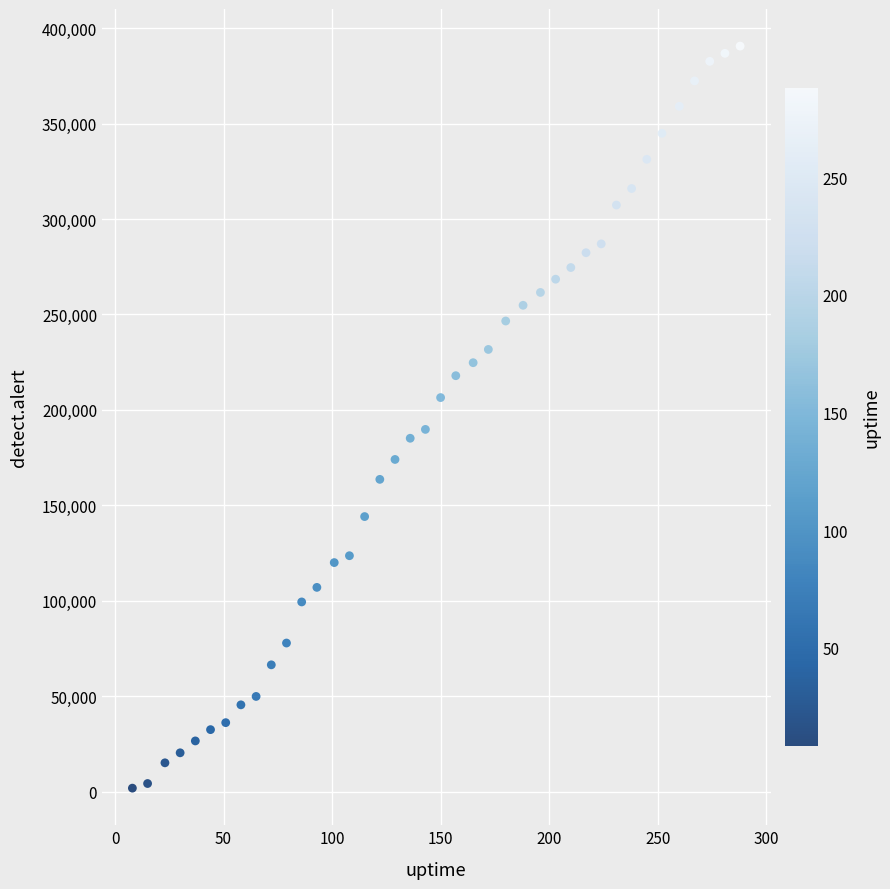

What is the range of Y values (max minus min)?

388820